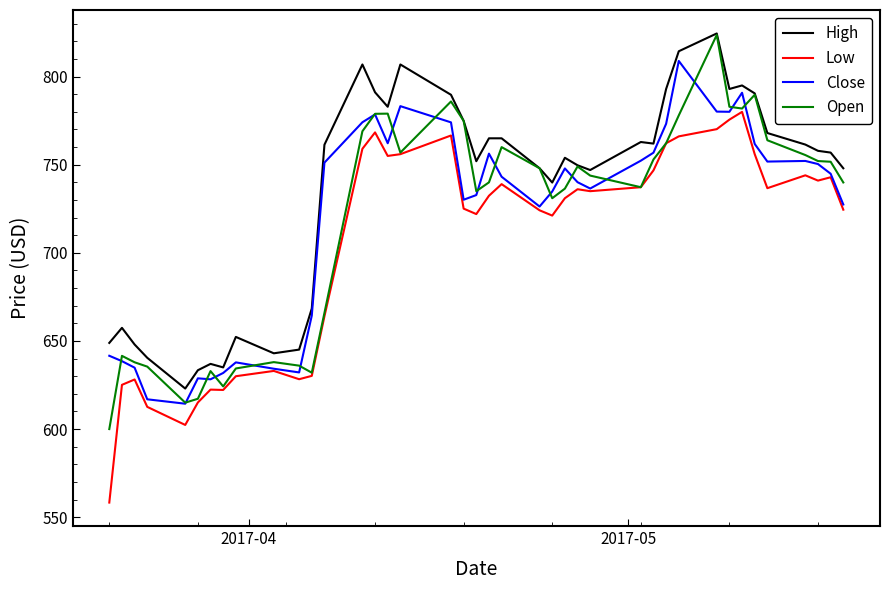

What is the smallest value displayed?

558.3